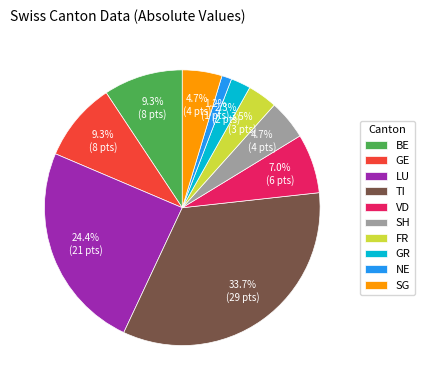

Which has a higher value, VD or FR?

VD